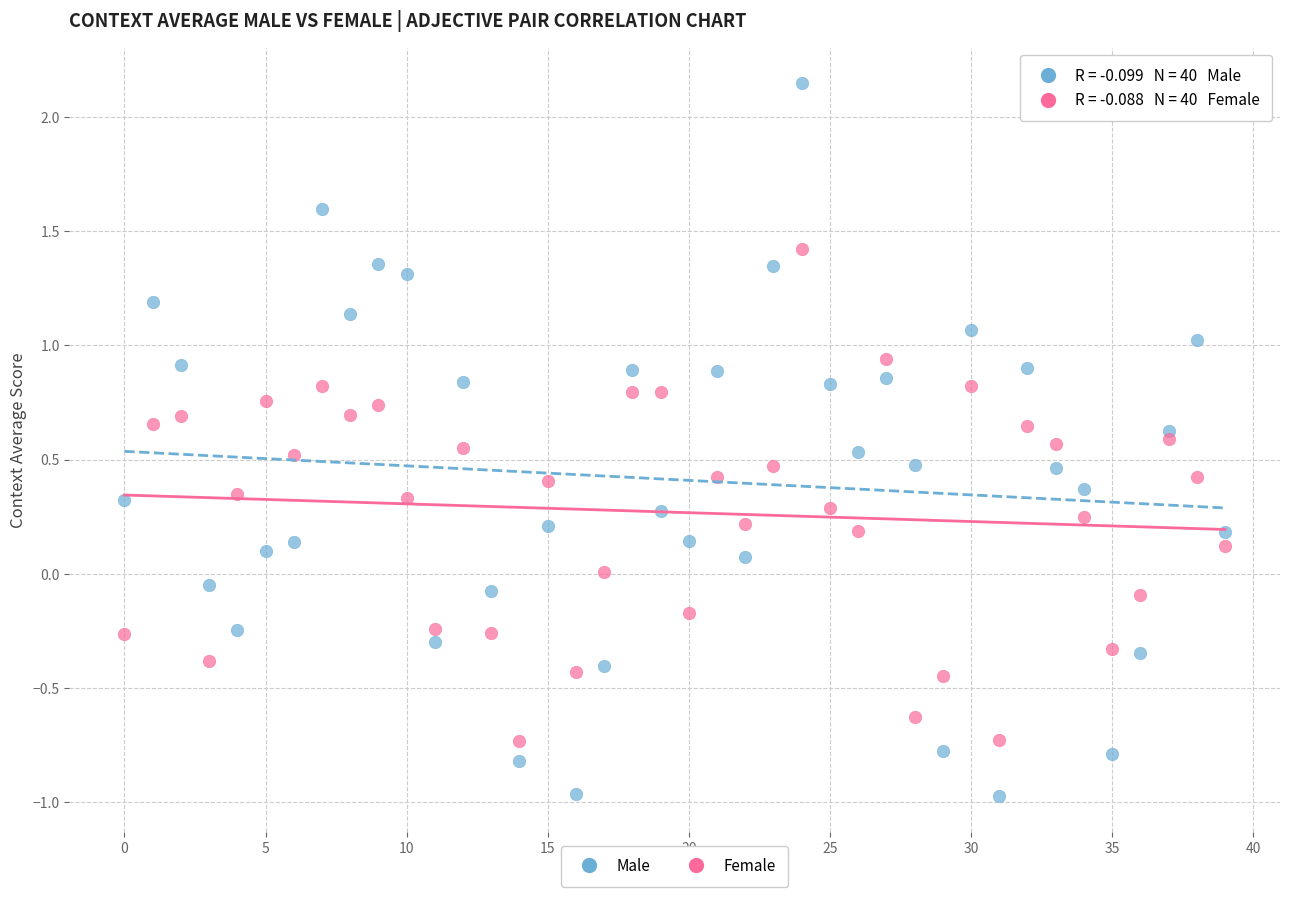

Which series contains the highest Y value?

Male